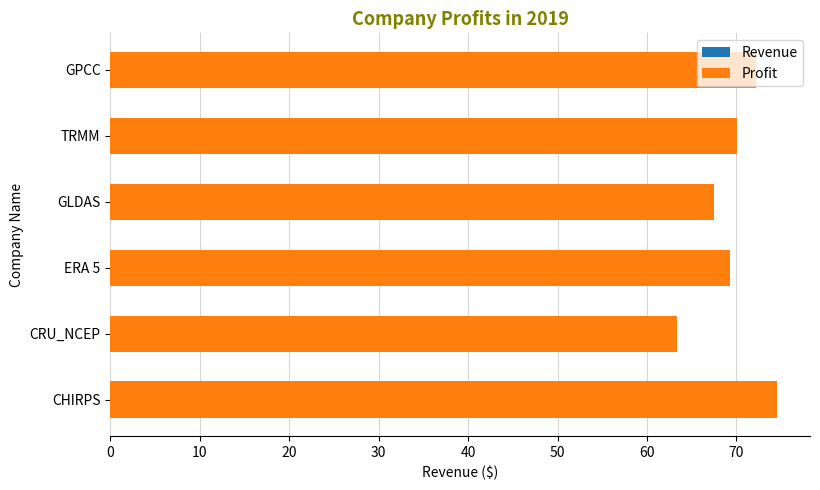

Is it true that Revenue equals 73.4 at CHIRPS?

True